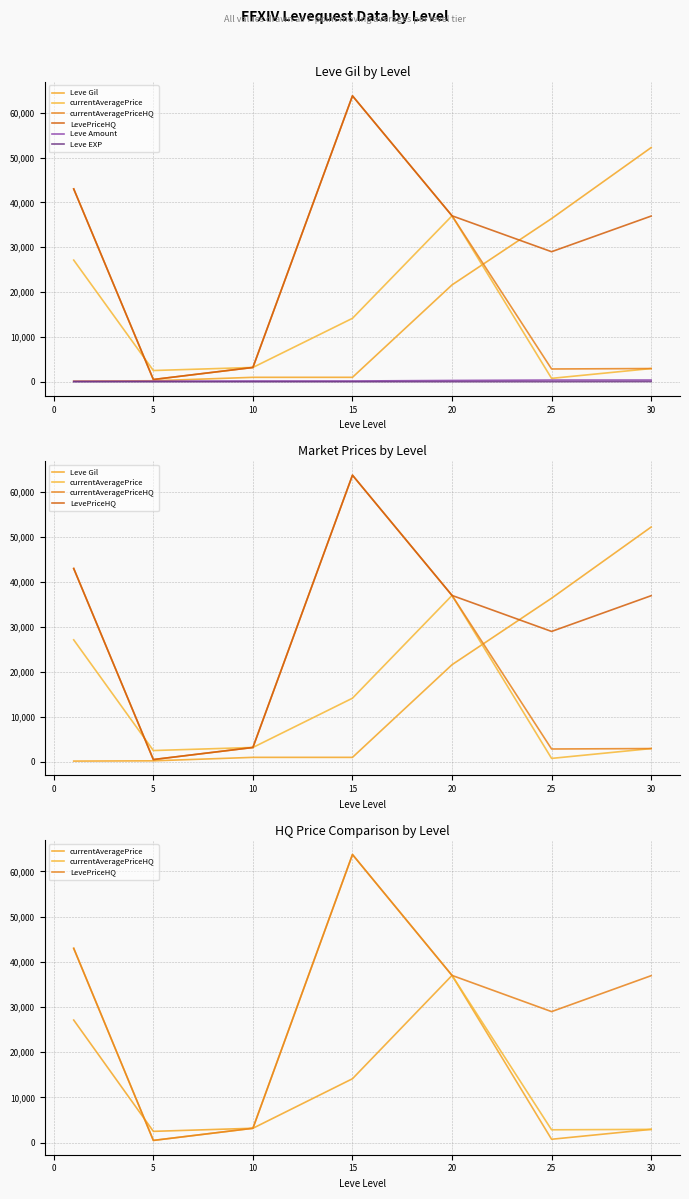

Is it true that currentAveragePriceHQ equals 668 at 5?

False